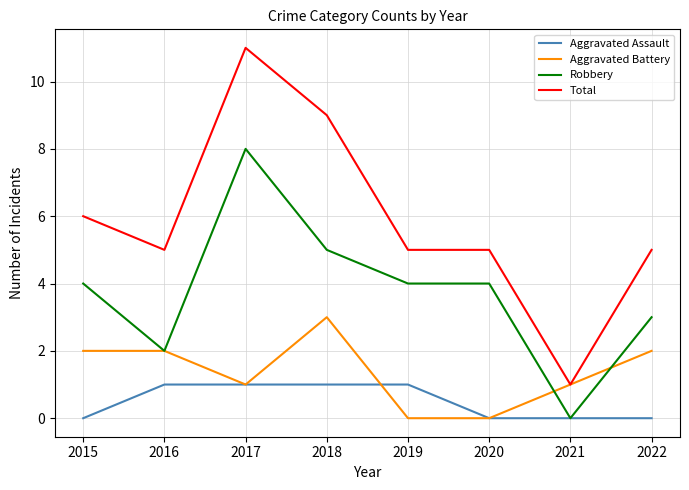

True or false: Aggravated Battery has more than 2 interior local peaks.

False